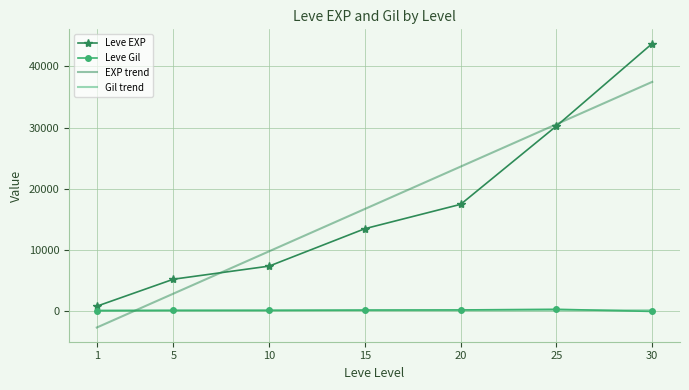

True or false: EXP trend and Gil trend cross at least once.

True